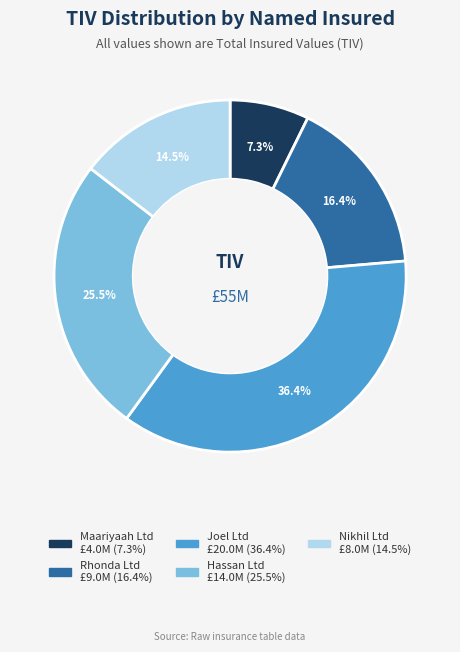

Combined, what portion of the pie is Nikhil Ltd and Rhonda Ltd?

30.9%